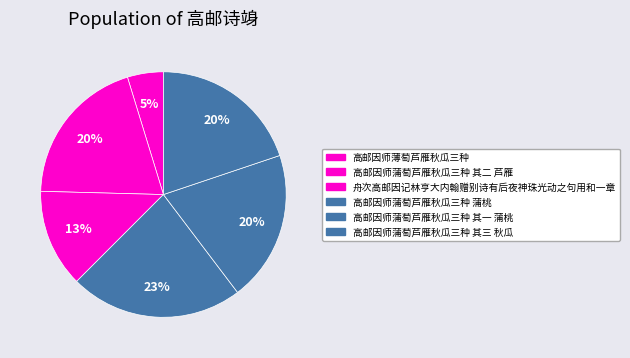

What percentage is the 高邮因师蒲萄芦雁秋瓜三种 蒲桃 slice, to the nearest percent?

23%